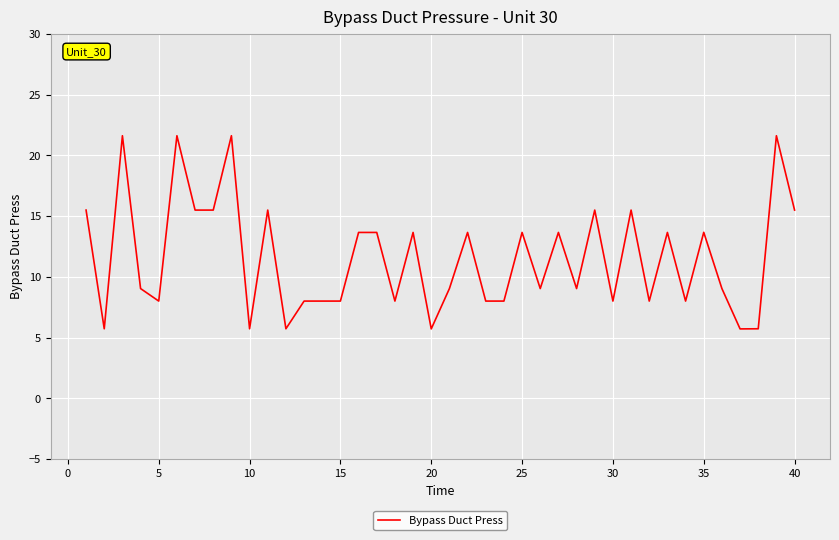

What is the greatest value displayed?

21.6